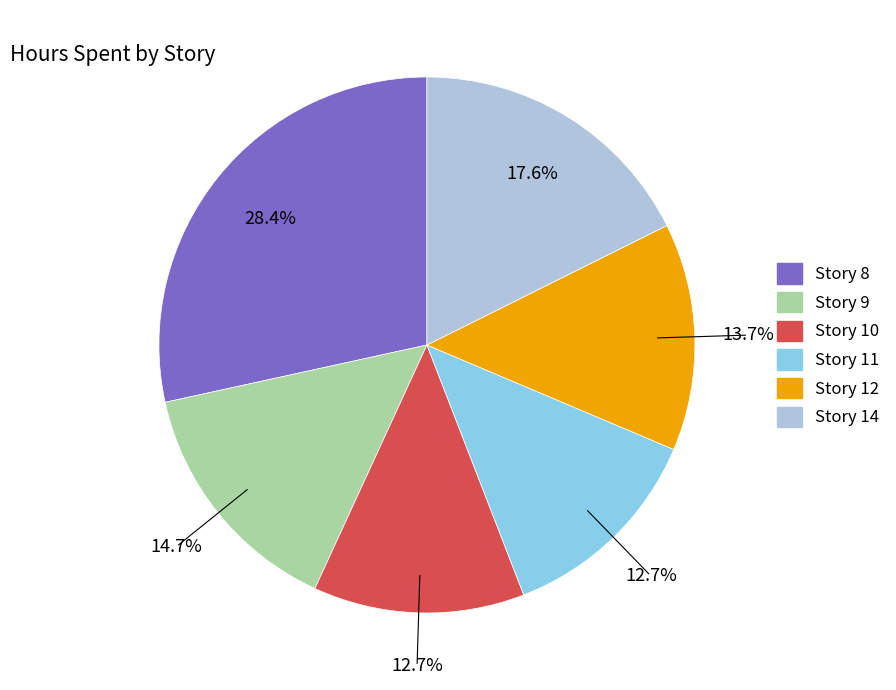

Approximately how many times larger is the value at Story 12 compared to Story 8?

0.5